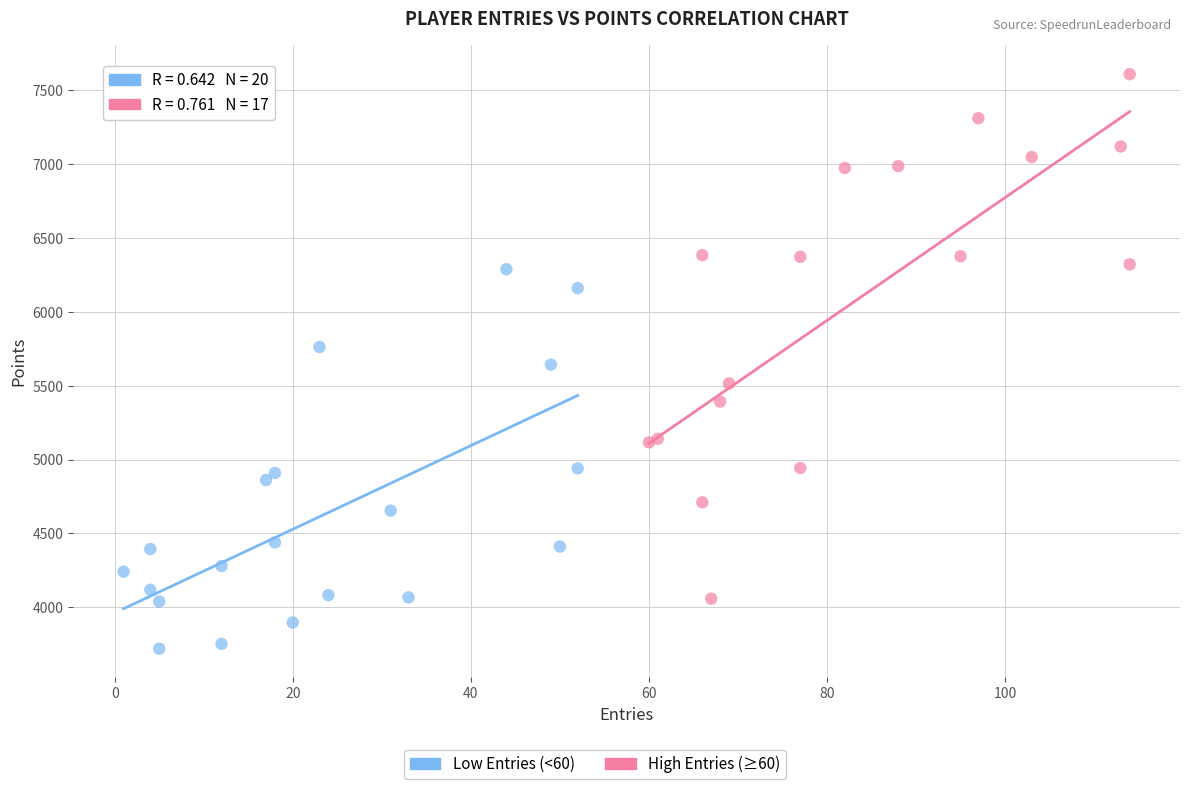

Which series reaches the minimum Y coordinate?

Low Entries (<60)